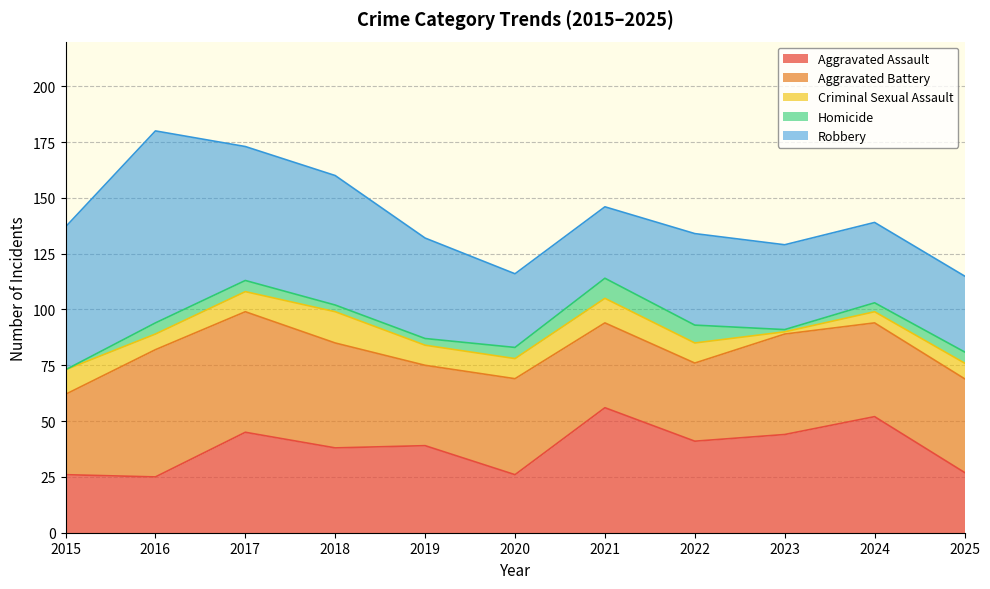

True or false: Criminal Sexual Assault has a value of 9 at 2019.

True